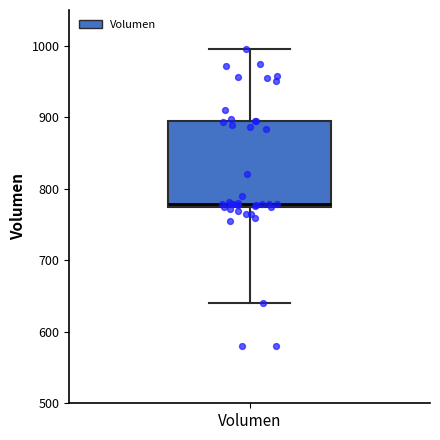

Read this box plot against the y-axis: the position of the median line, the range covered by the box, and the ends of both whiskers. The values are not printed on the chart, so give them approximately, as read against the axis.

median 780, box 770 to 890, whiskers 640 to 1000